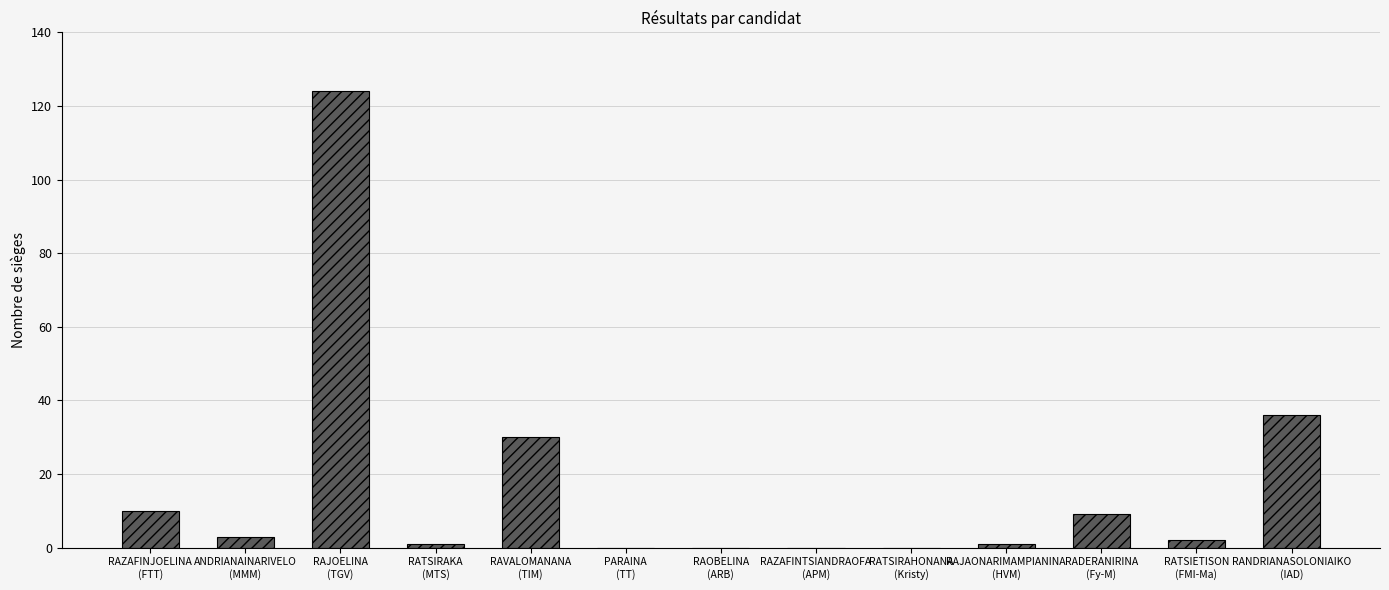

What is the change in value from RAJOELINA
(TGV) to RAOBELINA
(ARB)?

-124